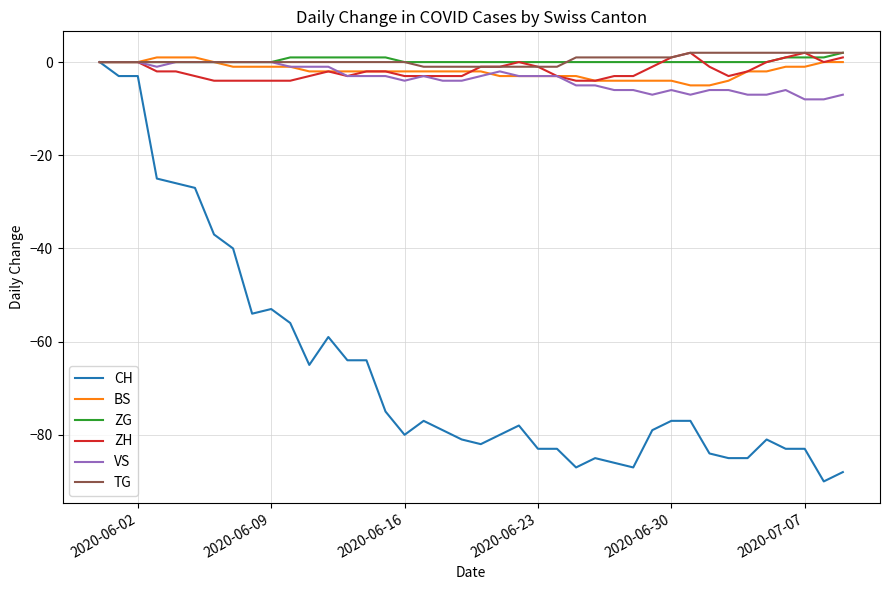

What is the lowest value of the ZH series?

-4